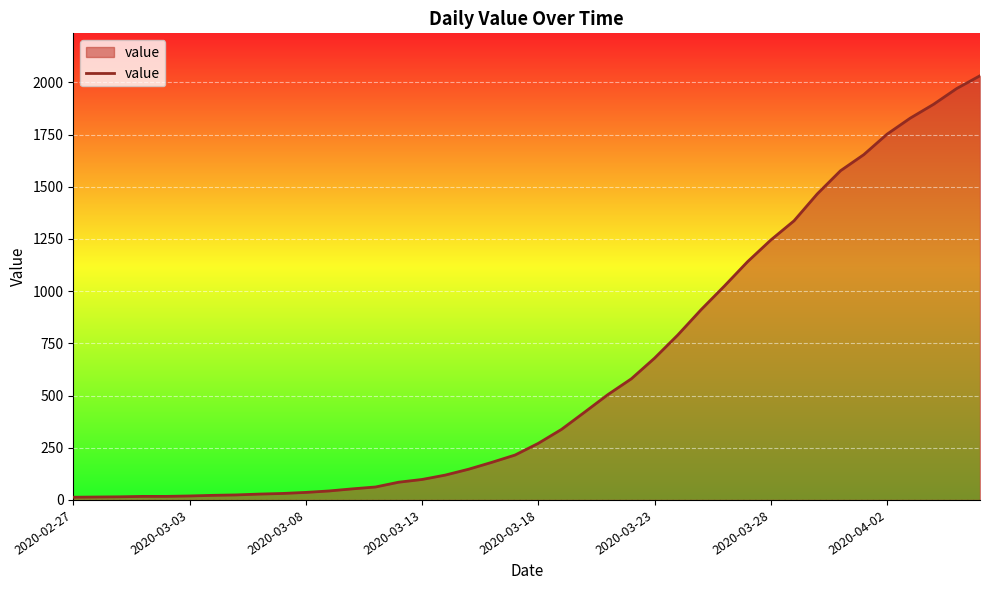

What is the greatest value displayed?

2032